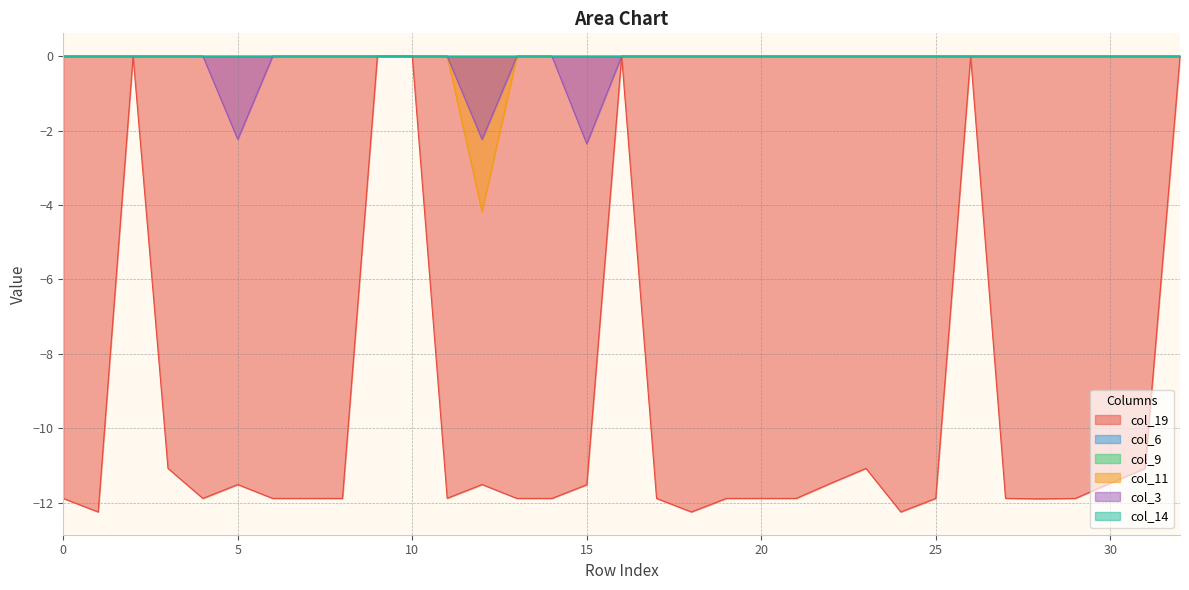

True or false: col_11 and col_3 cross at least once.

False